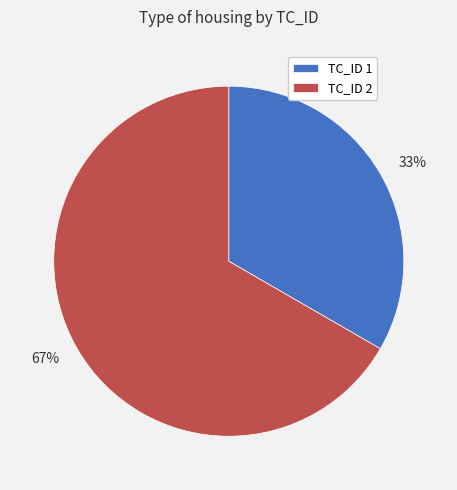

The TC_ID 2 slice represents 67% of the pie. True or false?

True